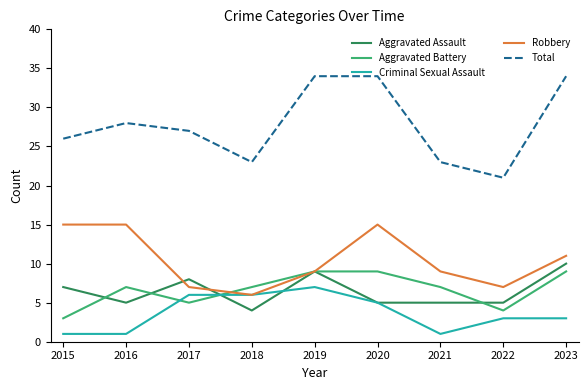

What is the minimum value for Robbery?

6